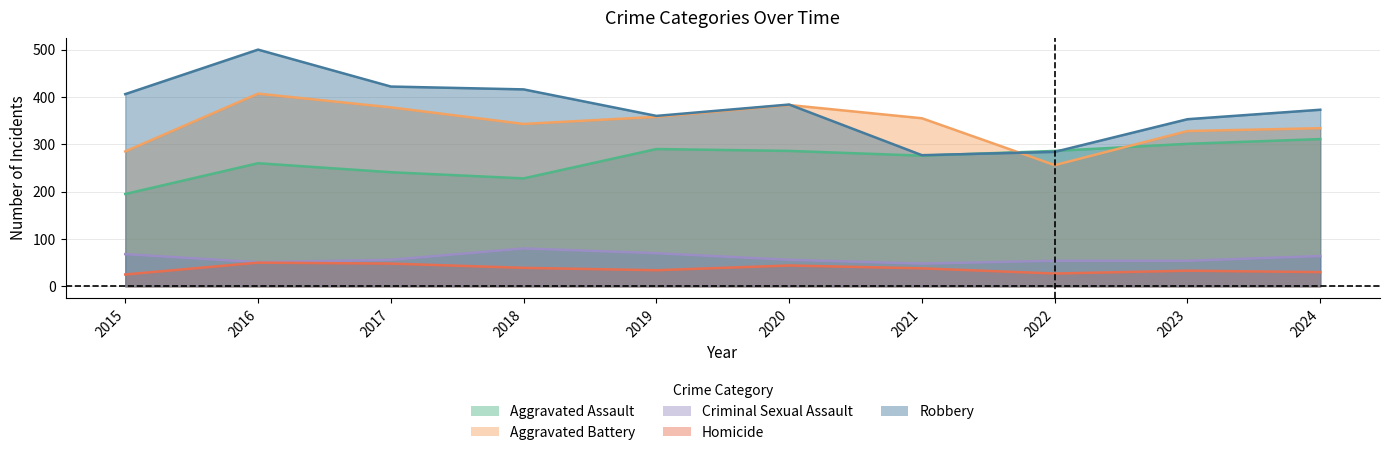

Which category has the highest value across all series?

2016